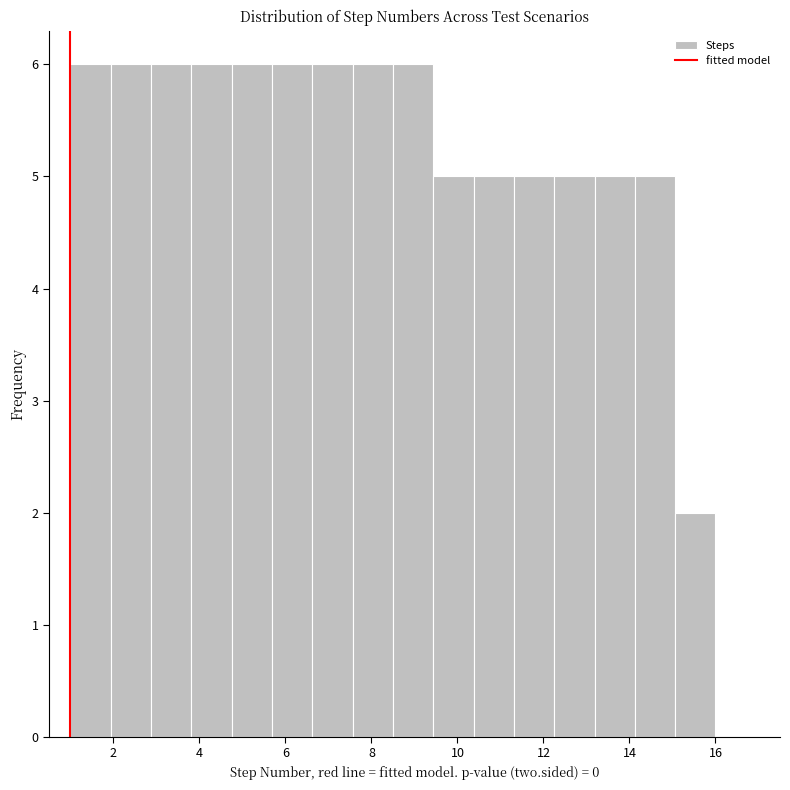

How tall is the bar that spans 6.6 to 7.6 on the x-axis? Neither the bar edges nor the heights are printed on the chart, so give them approximately, as read against the axes.

6